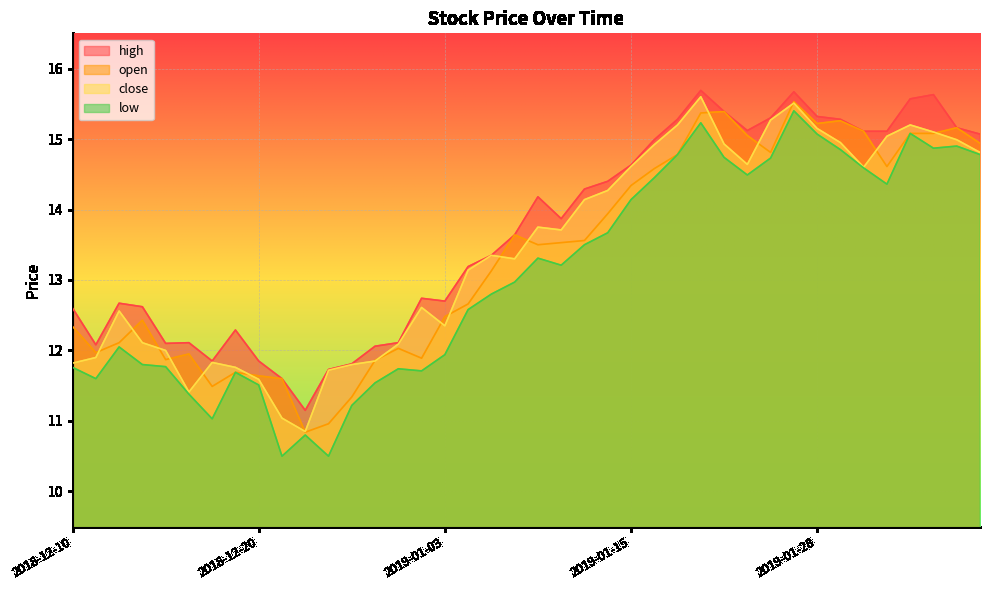

What is the difference between the highest and lowest values at 2019-01-29?

0.4